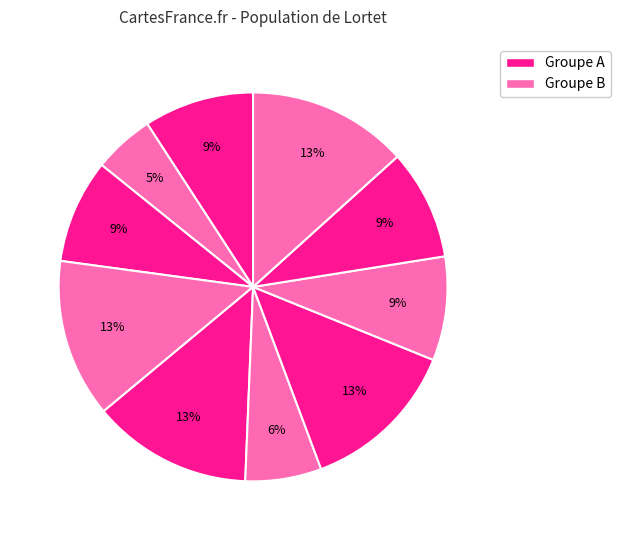

How many segments does this pie chart have?

10